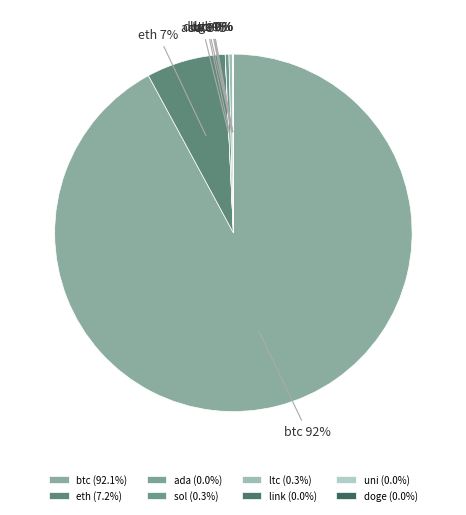

Which slice is the largest?

btc